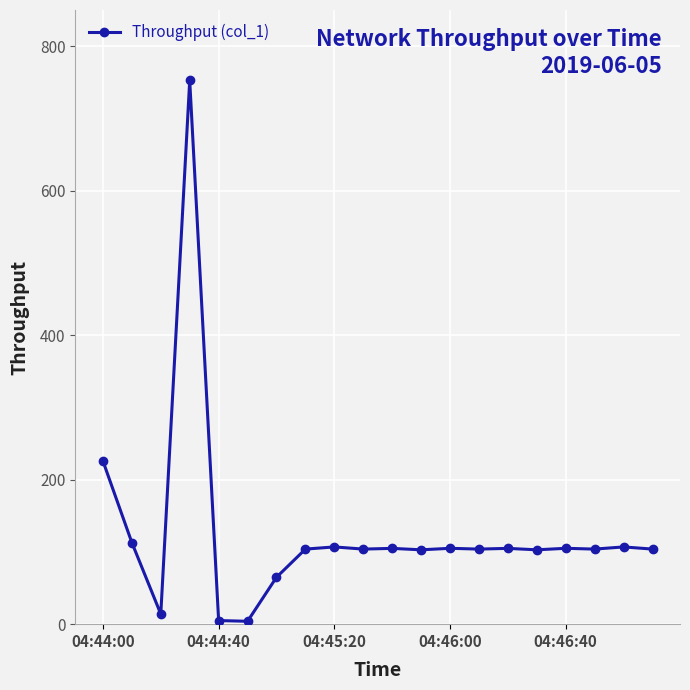

What is the greatest value displayed?

752.5